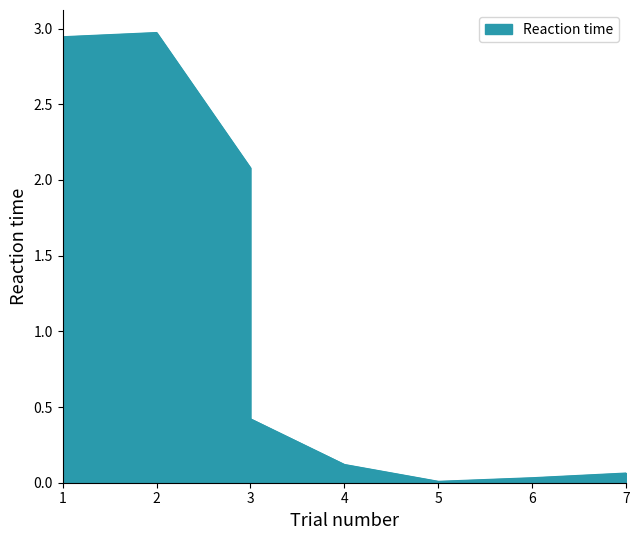

How many points are lower than both their immediate neighbors (excluding endpoints)?

1